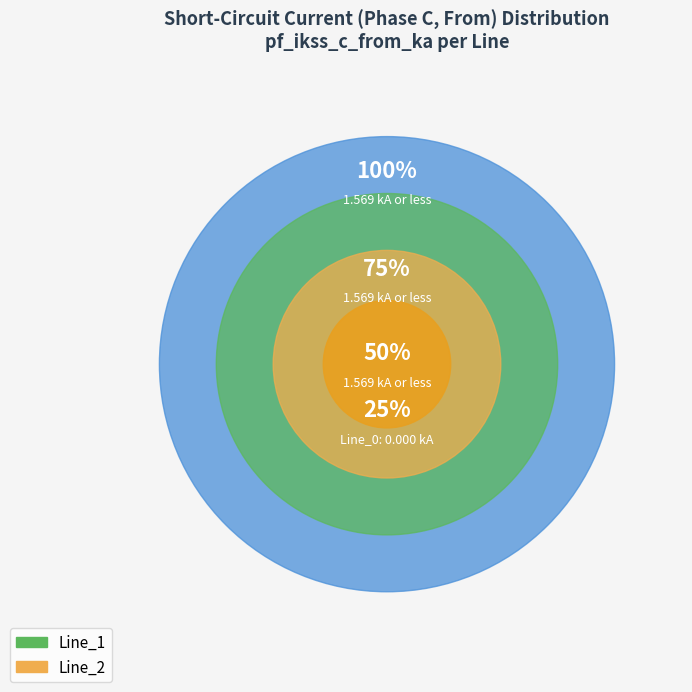

To the nearest percent, what percentage of the pie is Line_2?

50%